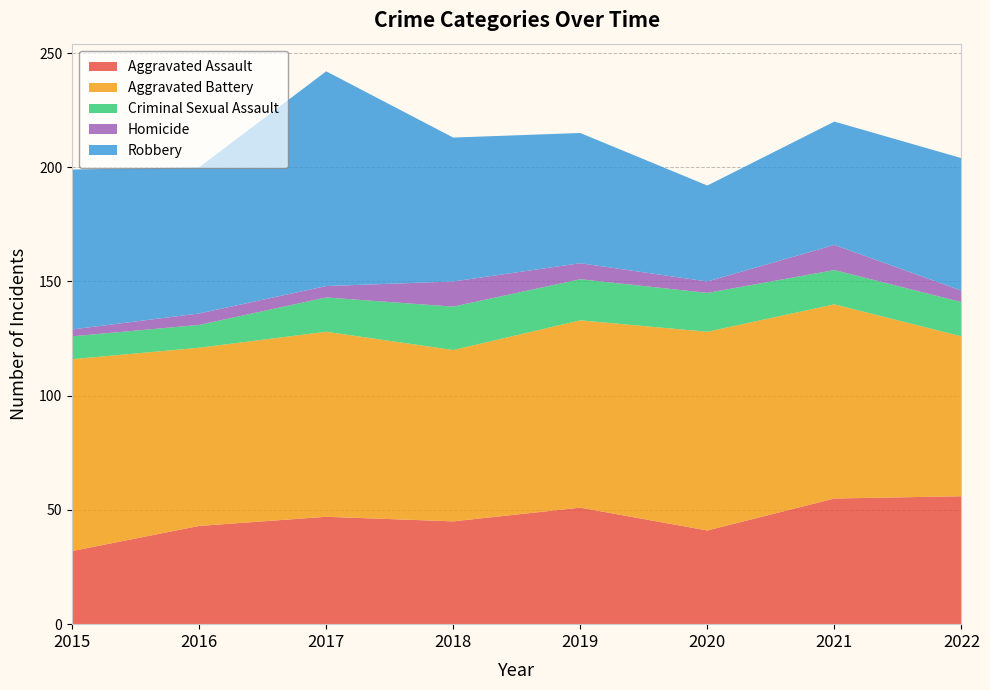

Reading right to left, transcribe all the data shown in this chart.

Aggravated Assault: 2022=56	2021=55	2020=41	2019=51	2018=45	2017=47	2016=43	2015=32
Aggravated Battery: 2022=70	2021=85	2020=87	2019=82	2018=75	2017=81	2016=78	2015=84
Criminal Sexual Assault: 2022=15	2021=15	2020=17	2019=18	2018=19	2017=15	2016=10	2015=10
Homicide: 2022=5	2021=11	2020=5	2019=7	2018=11	2017=5	2016=5	2015=3
Robbery: 2022=58	2021=54	2020=42	2019=57	2018=63	2017=94	2016=64	2015=70